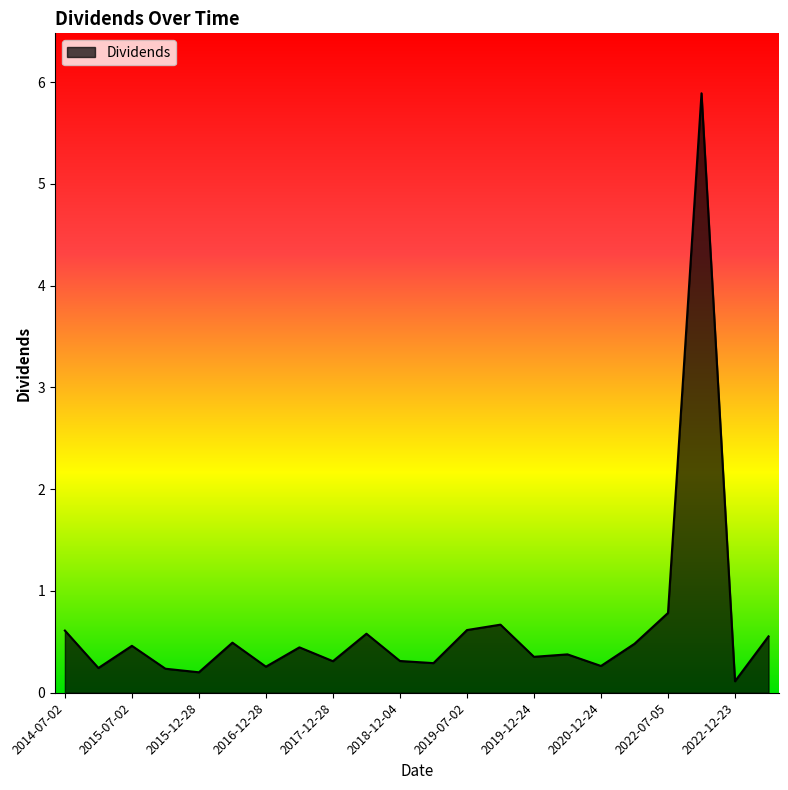

What is the greatest value displayed?

5.9